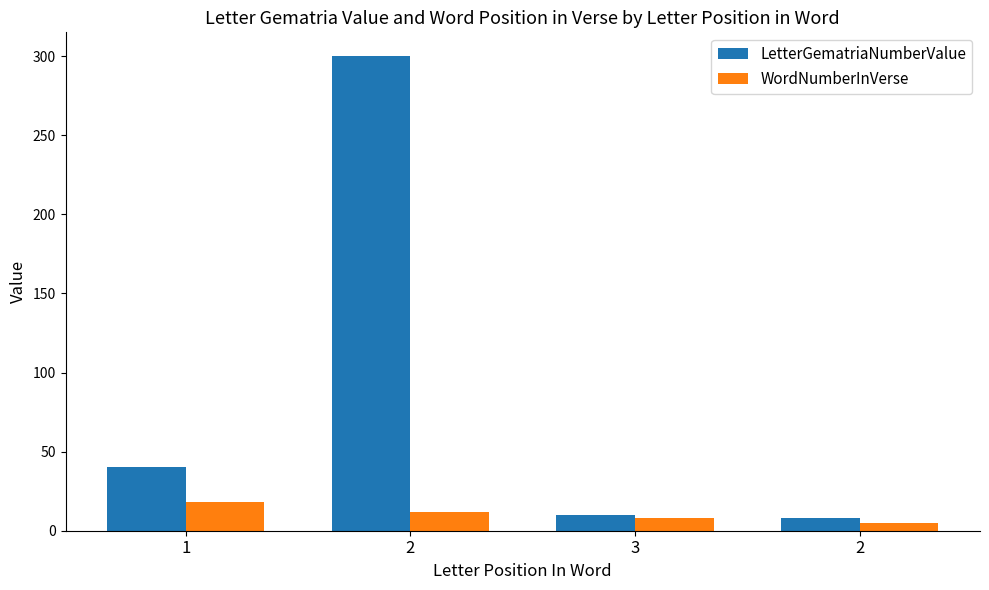

Which category has the highest value in the LetterGematriaNumberValue series?

2